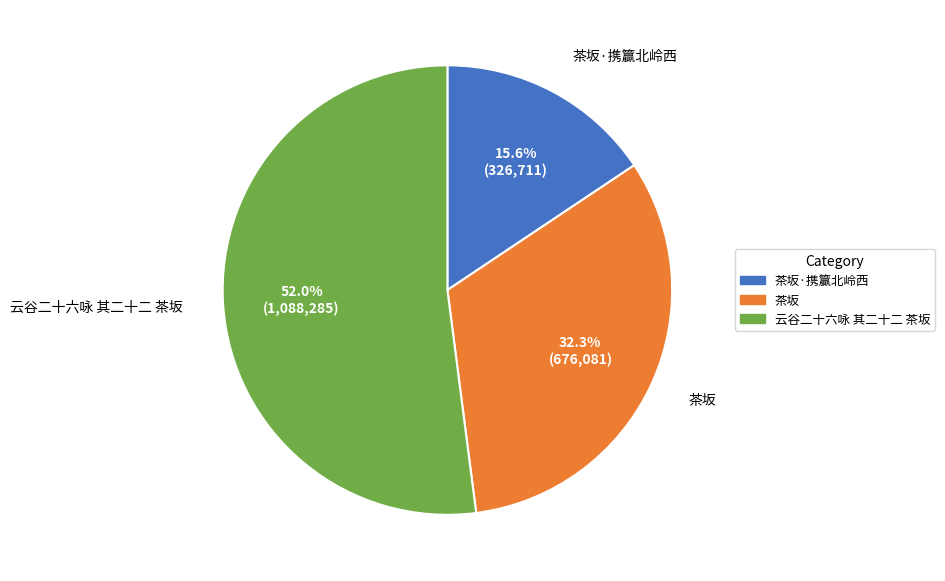

How many segments does this pie chart have?

3